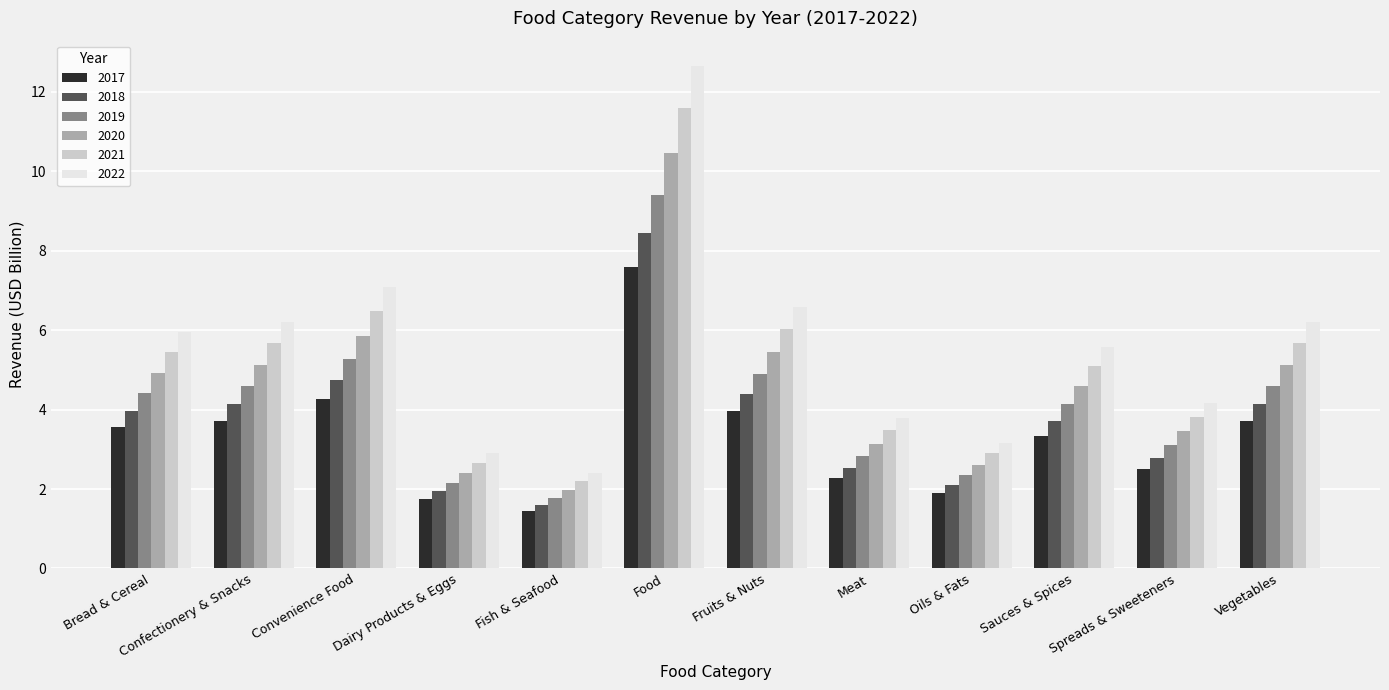

What is the sum of all 2018 values?

44.5